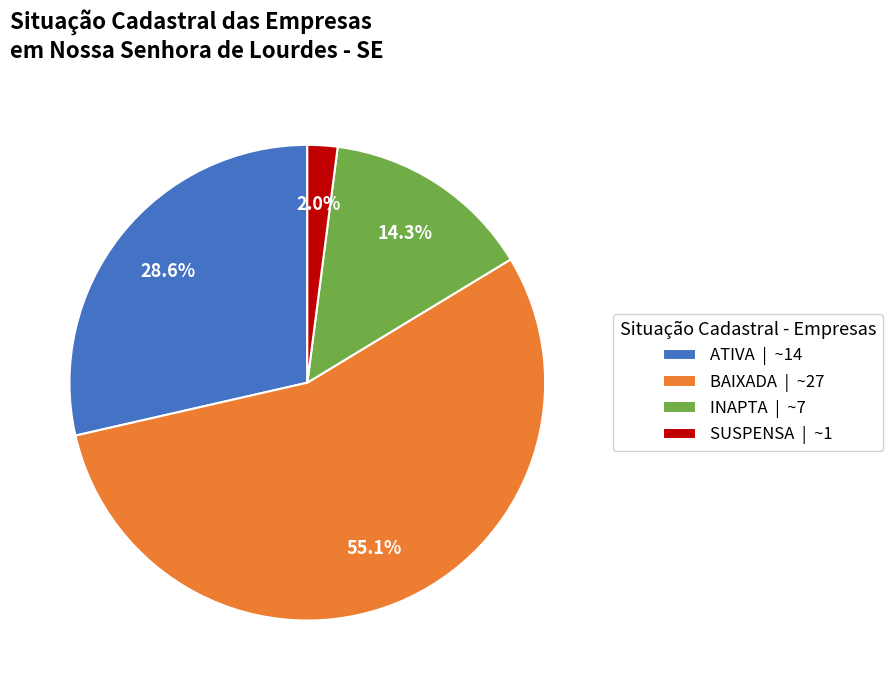

Rank the categories by value from lowest to highest.

SUSPENSA, INAPTA, ATIVA, BAIXADA